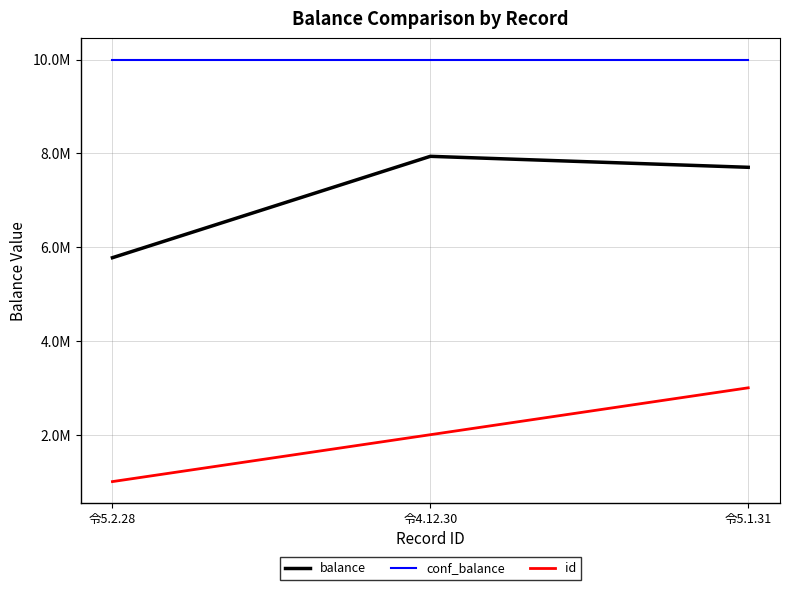

Which series has the largest range (max minus min)?

balance